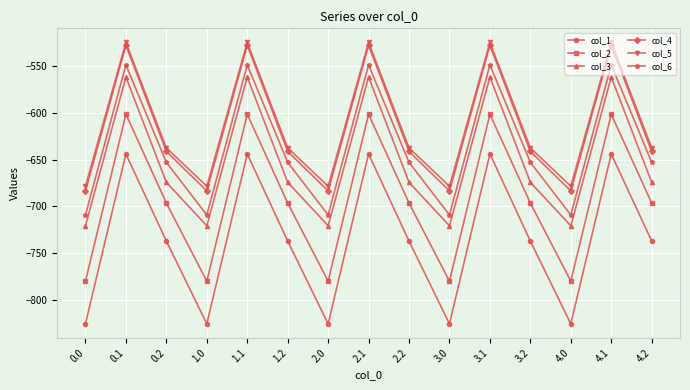

True or false: col_2 and col_3 cross at least once.

False